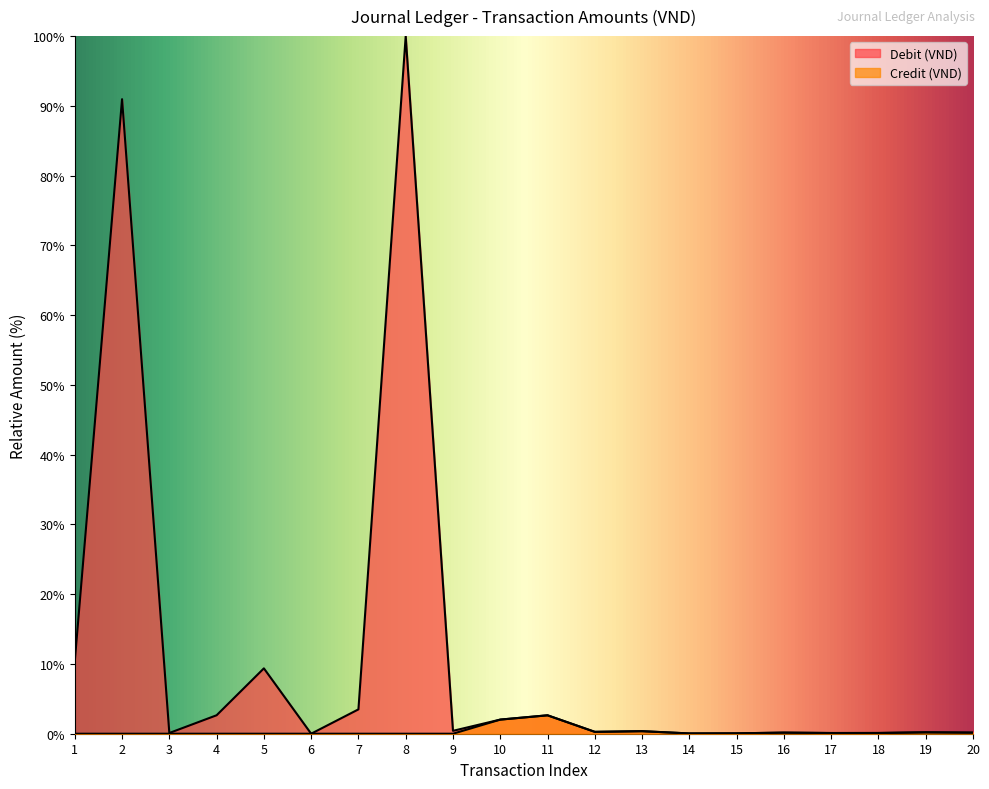

What is the sum of all Debit (VND) values?

223.5